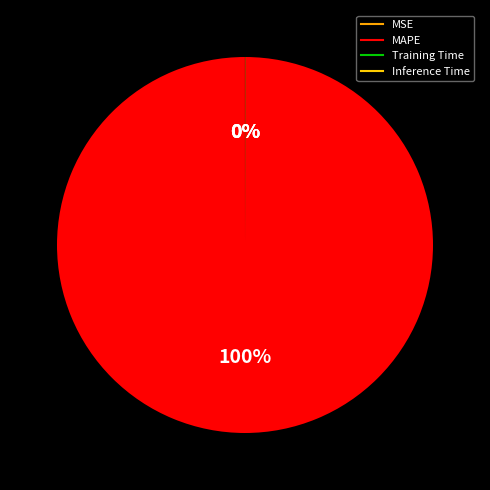

How many segments does this pie chart have?

4